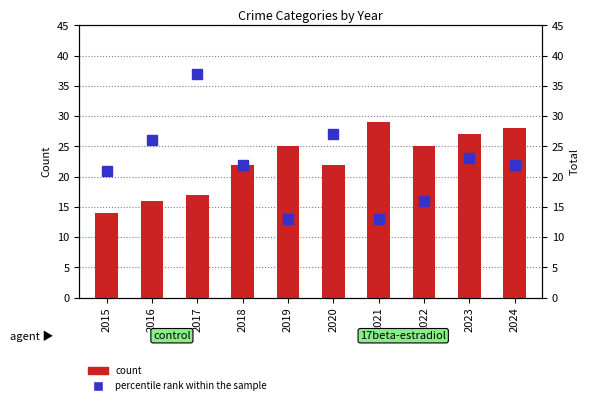

What is the lowest value of the count series?

14